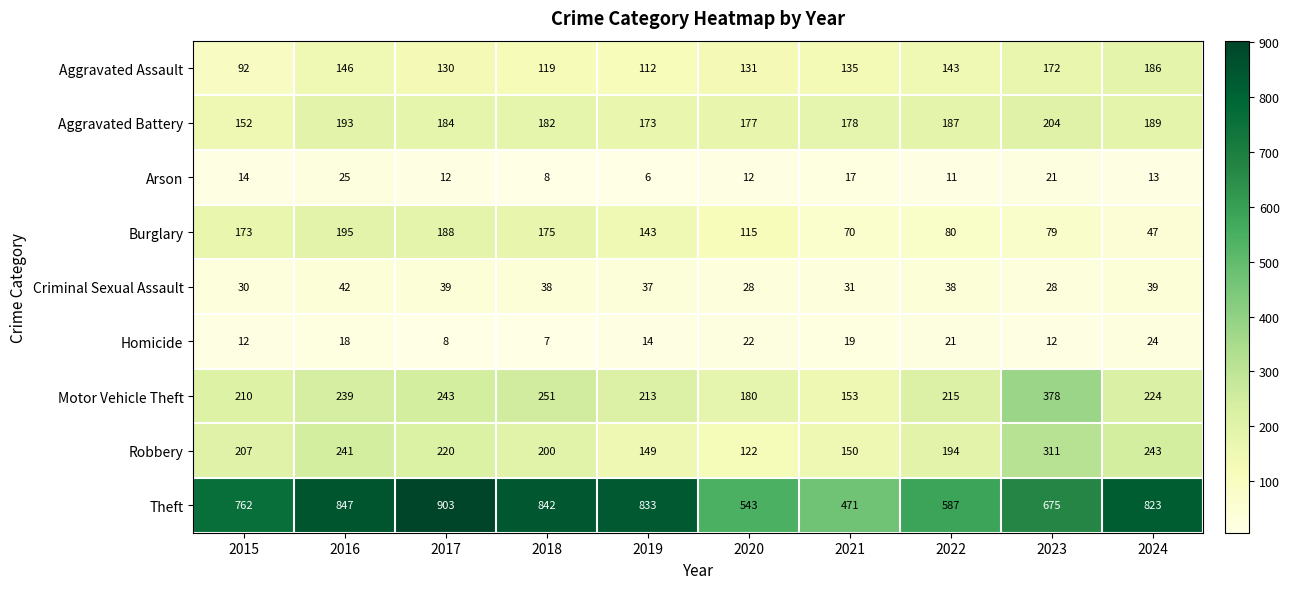

Which series has the largest total across all categories?

Theft